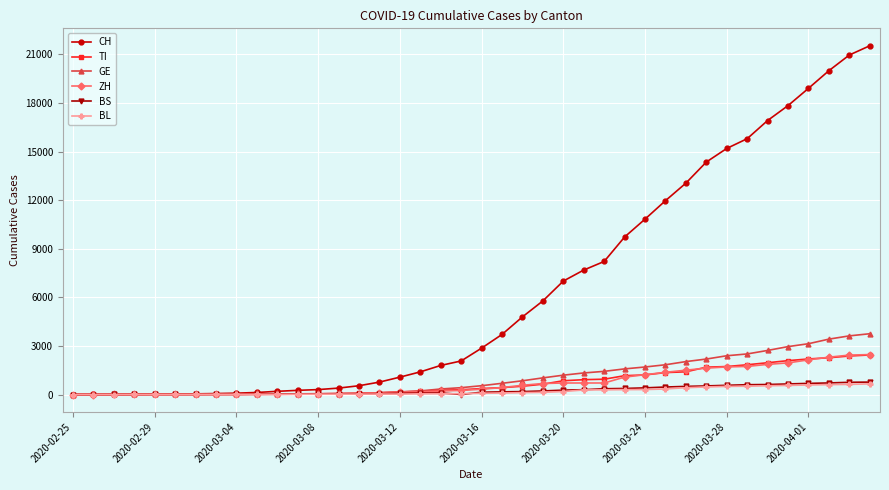

Count the number of categories in the chart.

40